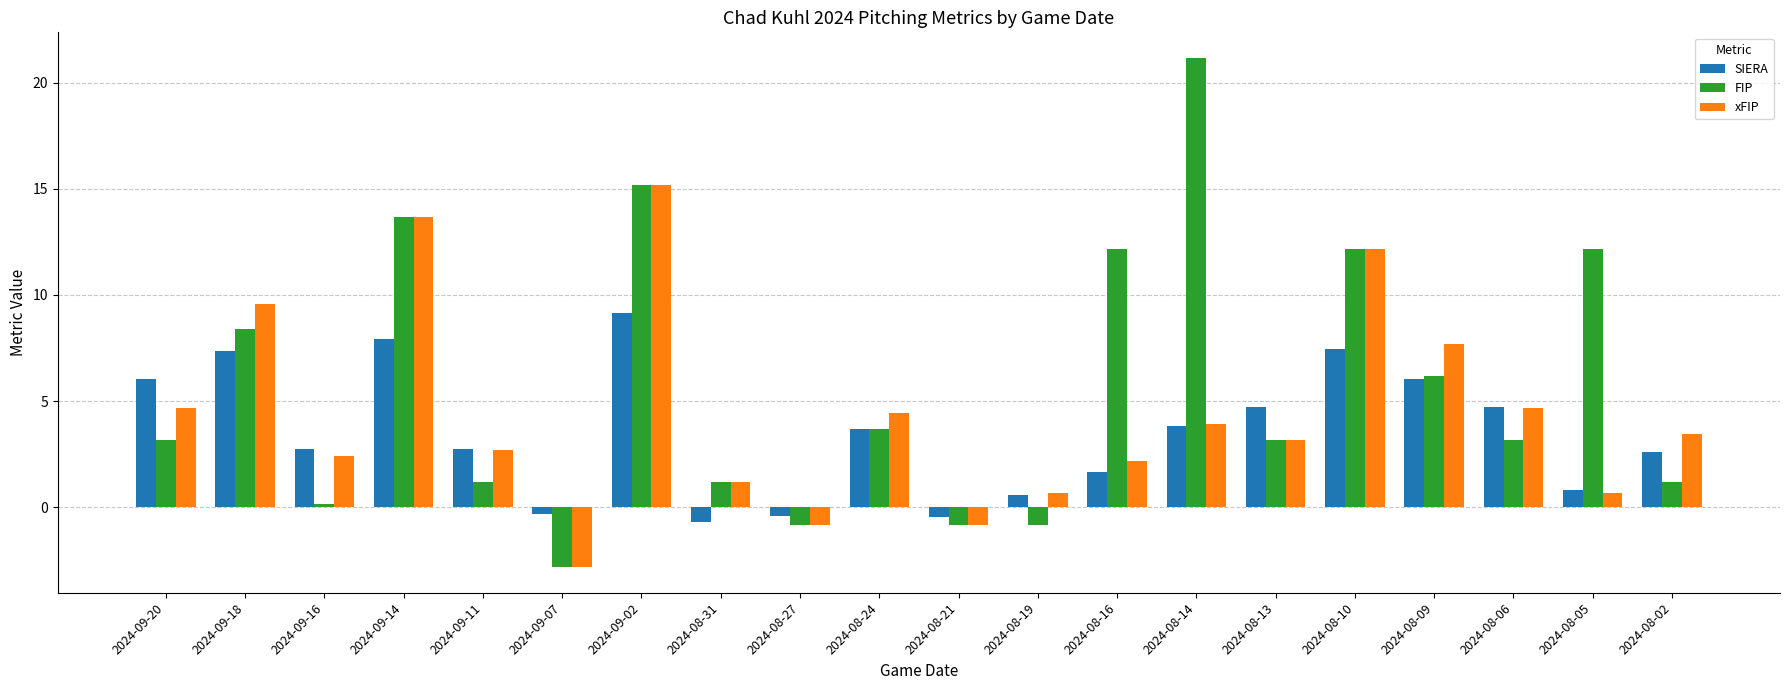

What is the difference between the second highest and second lowest values in the xFIP series?

14.5